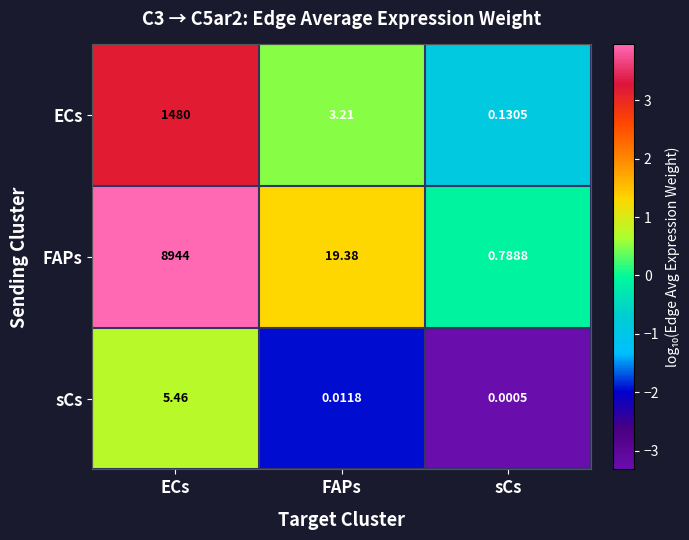

At which label is sCs closest to 2?

FAPs